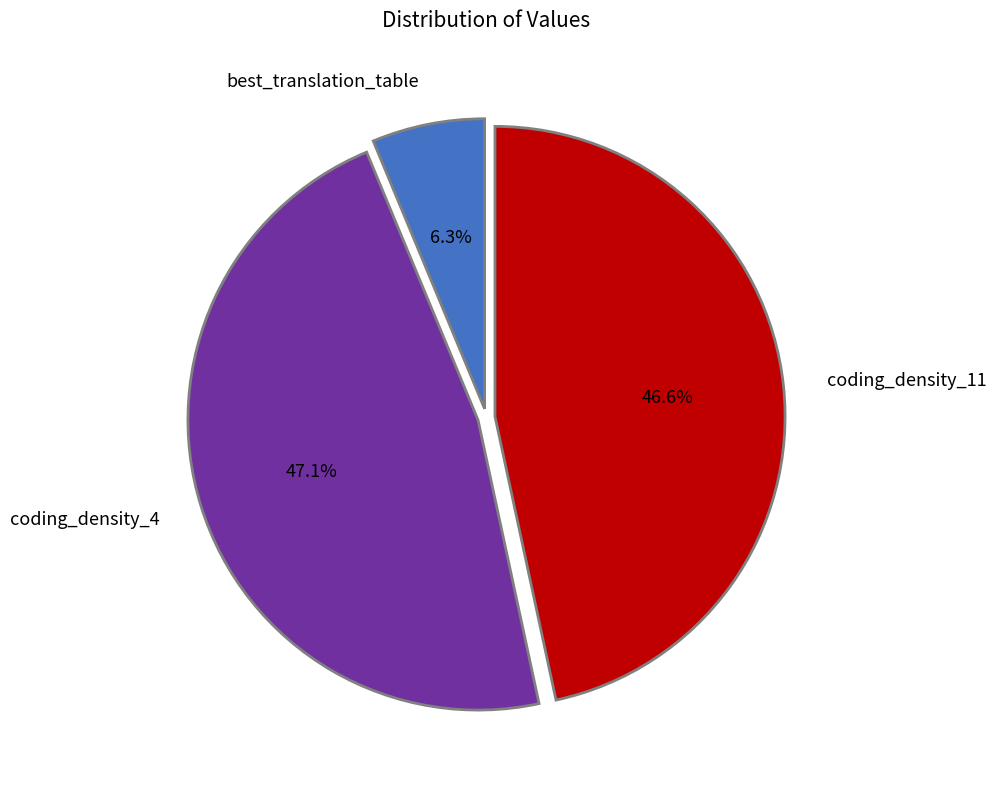

Is there a majority slice in this chart?

No